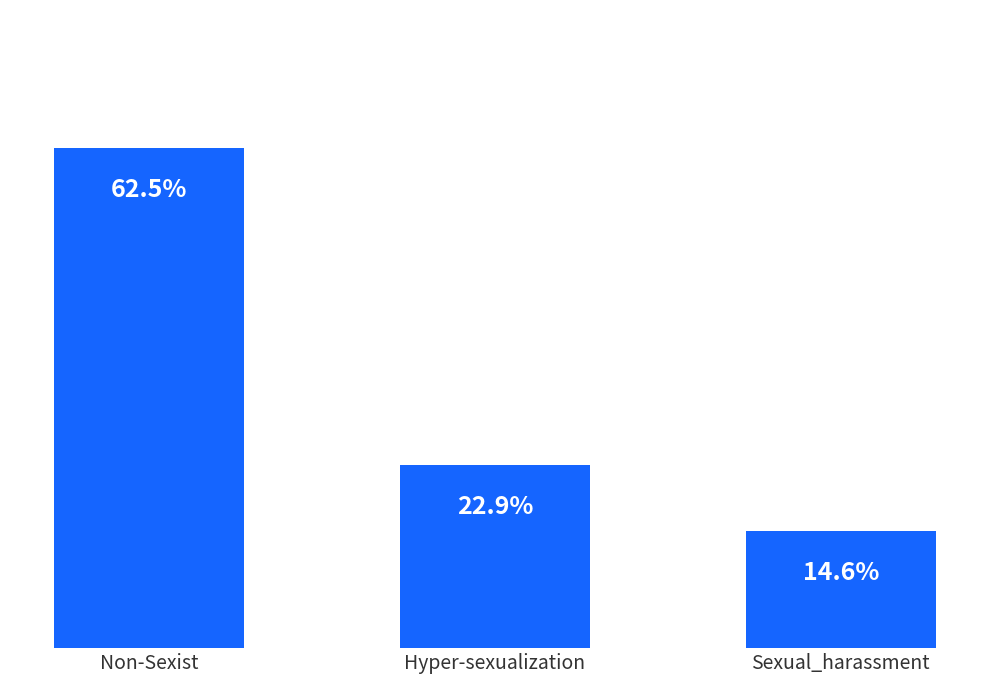

The value at Non-Sexist is 30. True or false?

True